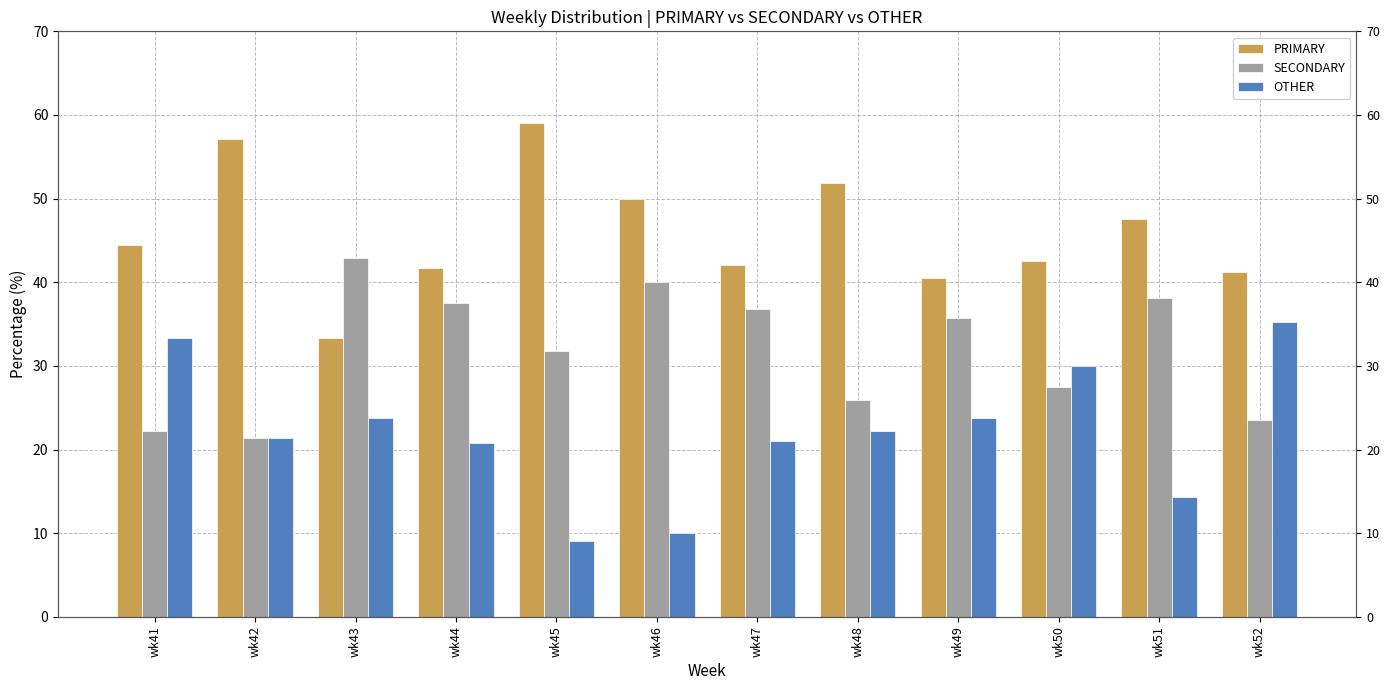

What is the value of the OTHER bar at the 5th from the left?

9.1